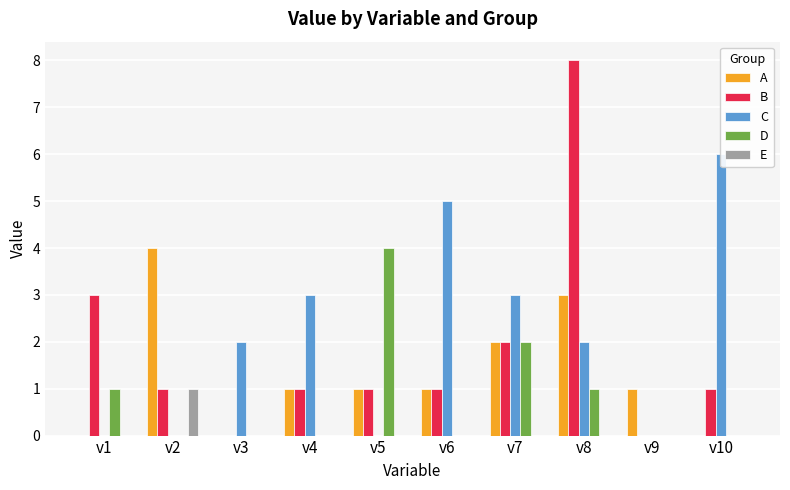

How many values in B are above zero?

8